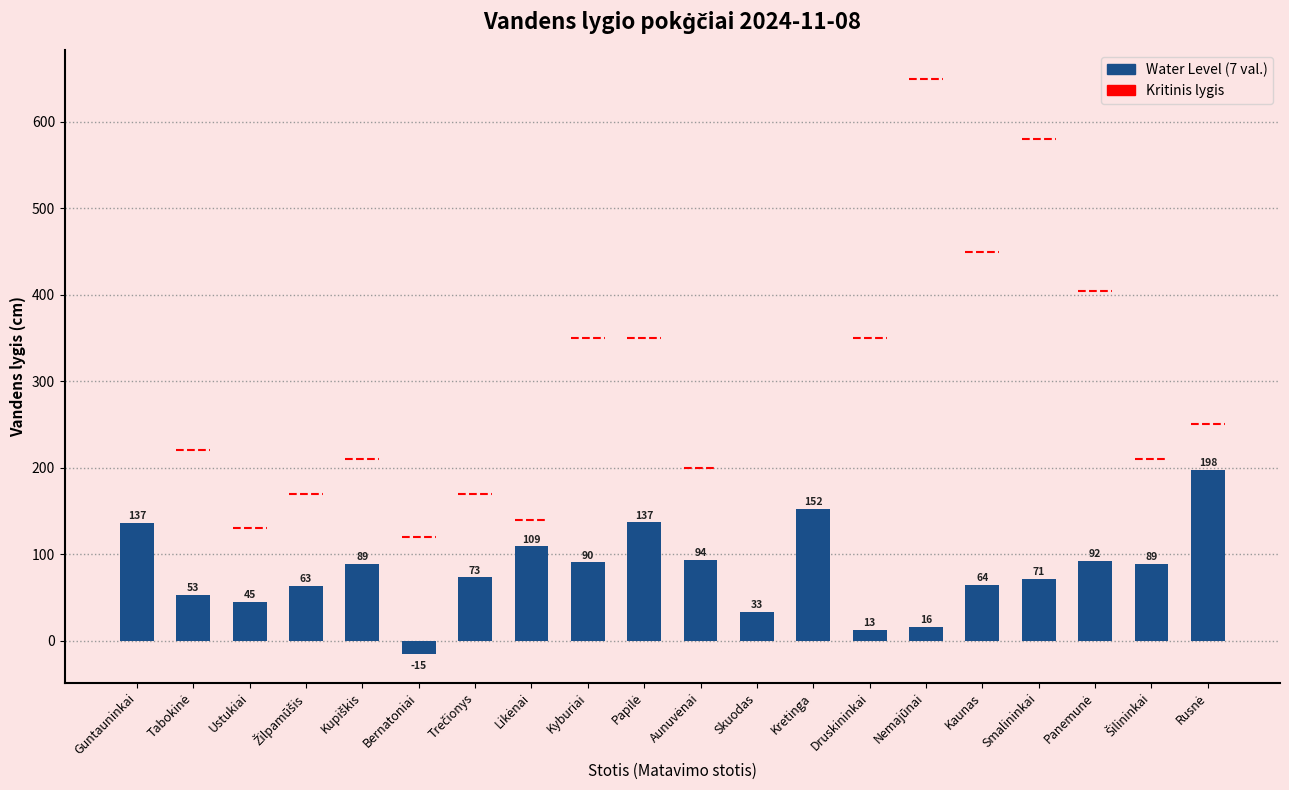

Which has a higher value, Kaunas or Nemajūnai?

Kaunas